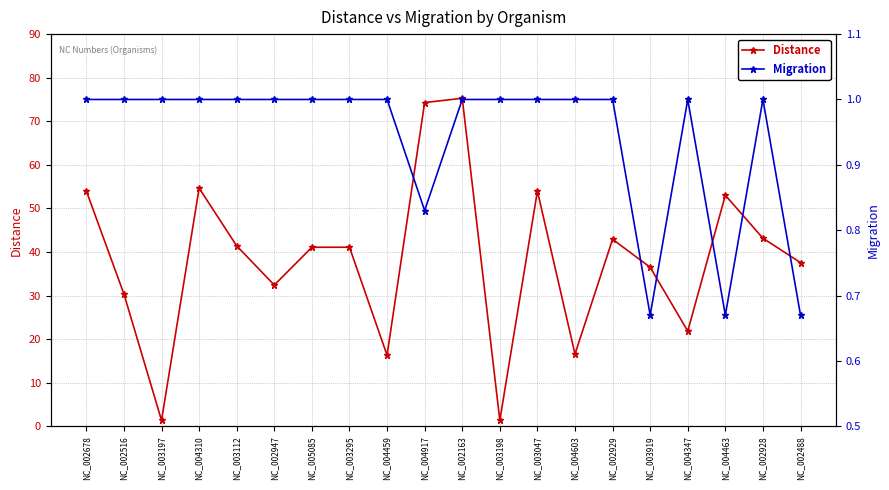

Is the value of Distance at NC_003198 greater than the value of Migration at NC_004347?

Yes